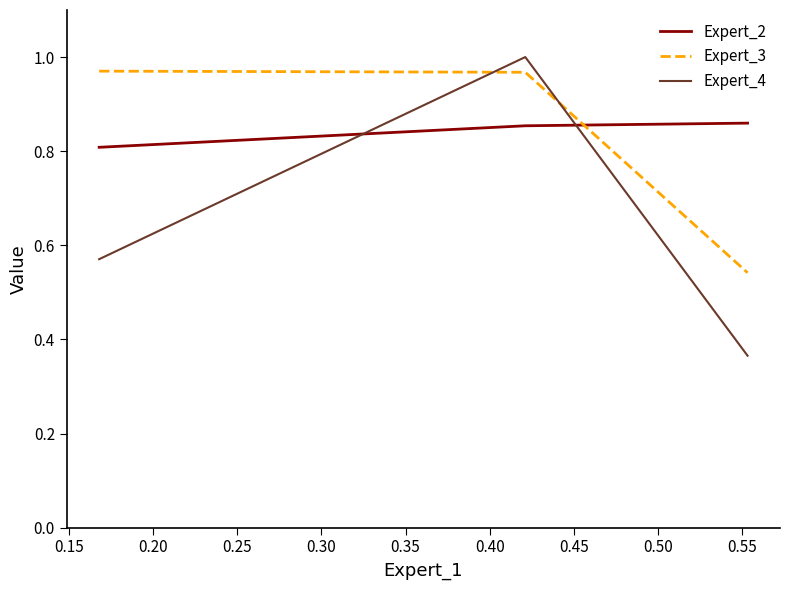

Which series has the largest range (max minus min)?

Expert_4